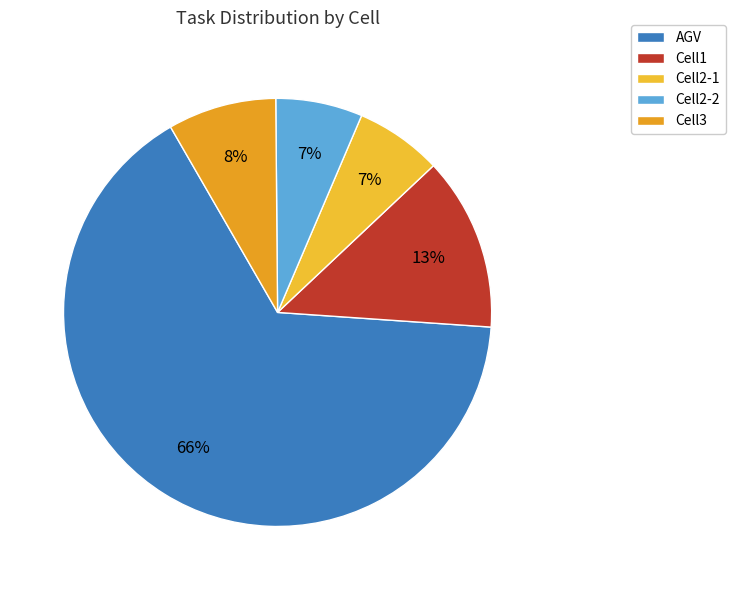

To the nearest percent, what is the difference between the Cell3 and Cell1 slice percentages?

5%